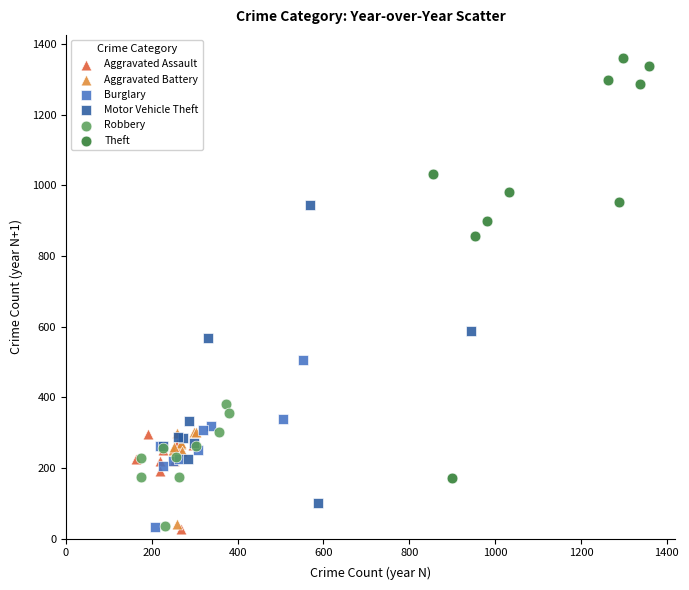

What are all the series names shown in the legend?

Aggravated Assault, Aggravated Battery, Burglary, Motor Vehicle Theft, Robbery, Theft